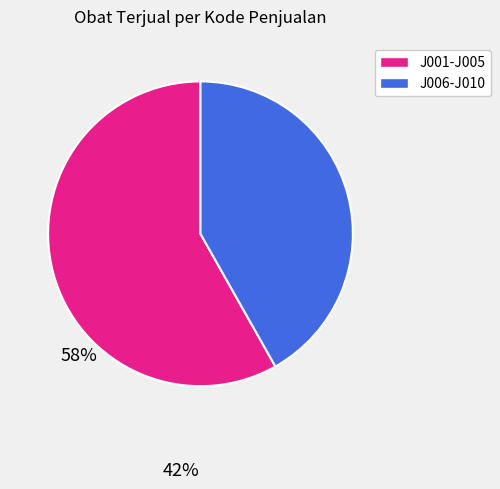

Is there any slice that represents more than half of the pie?

Yes